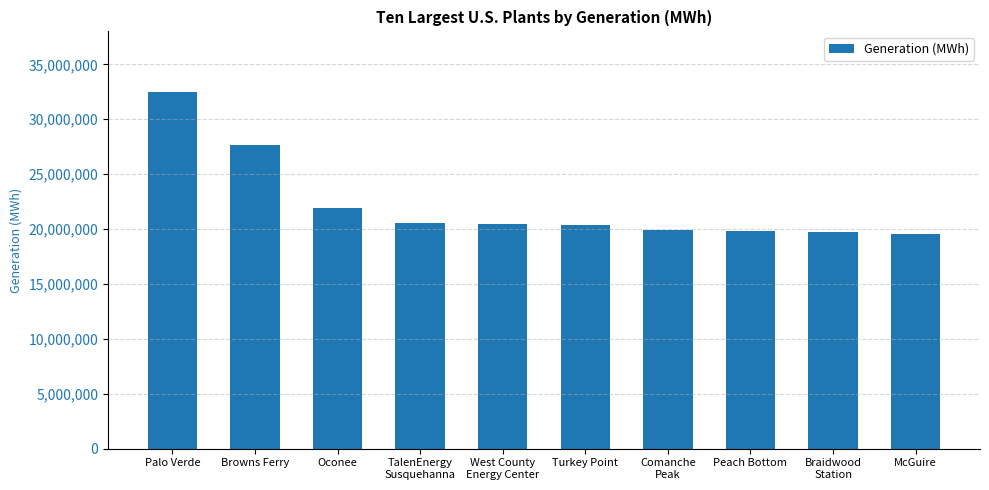

Where does the data first go above 20428360?

Palo Verde